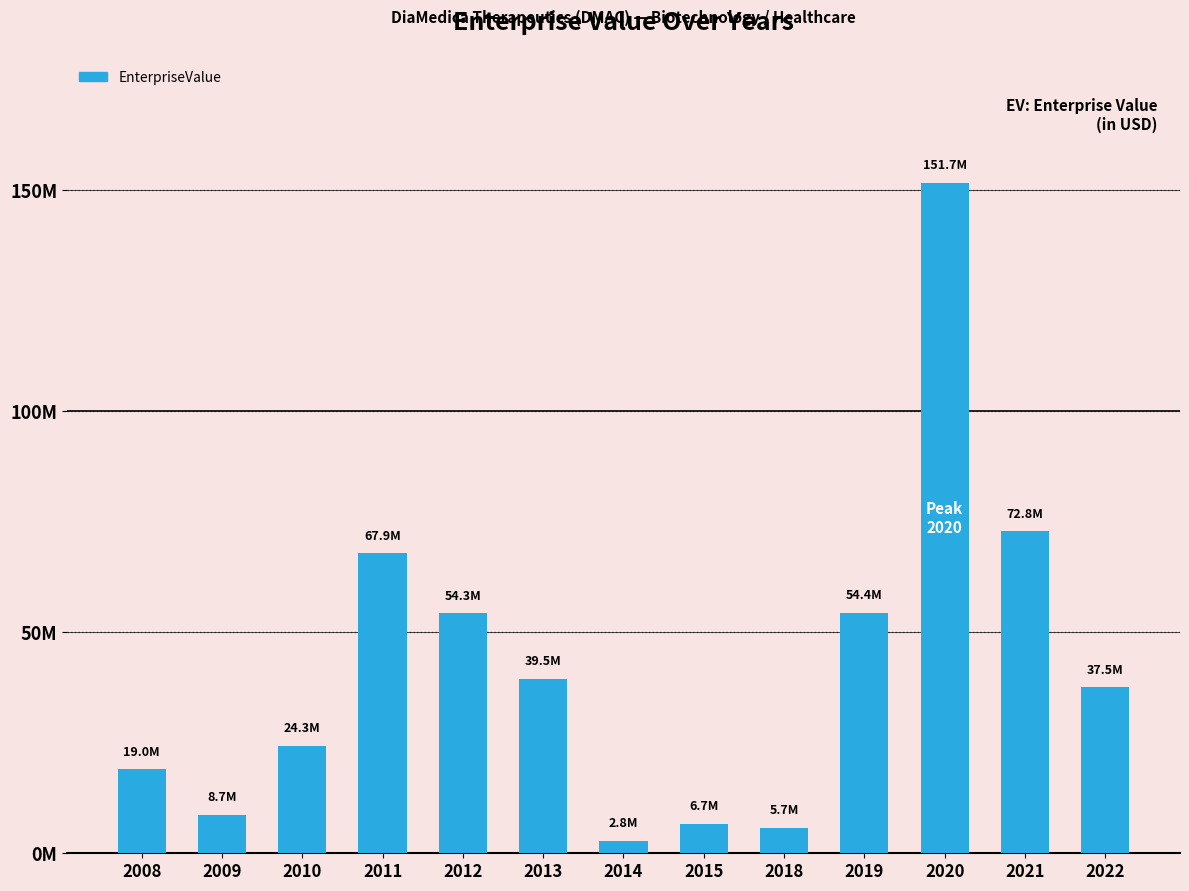

Are the bars horizontal?

No